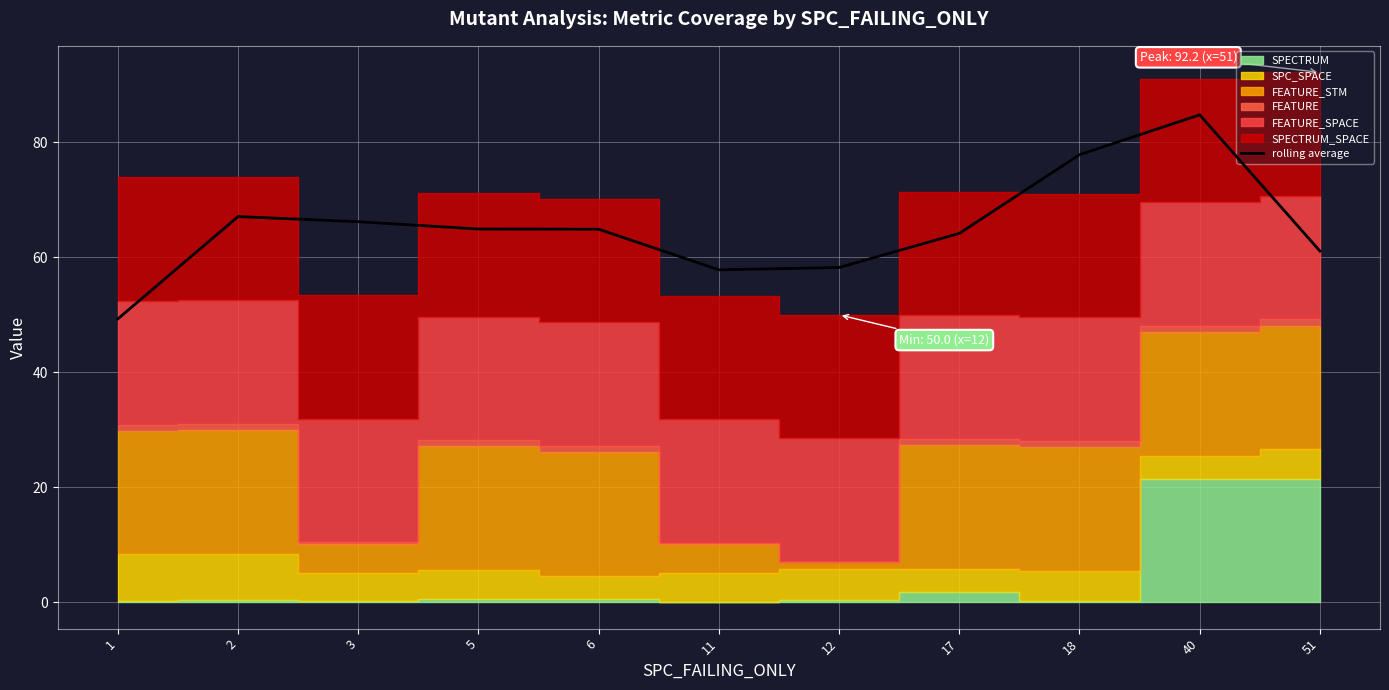

How many points are lower than both their immediate neighbors (excluding endpoints)?

1